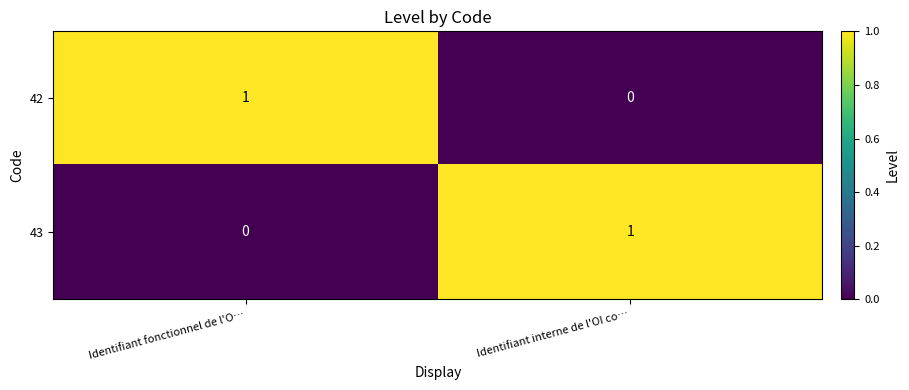

Is the value of 43 at Identifiant fonctionnel de l'O… greater than the value of 42 at Identifiant fonctionnel de l'O…?

No